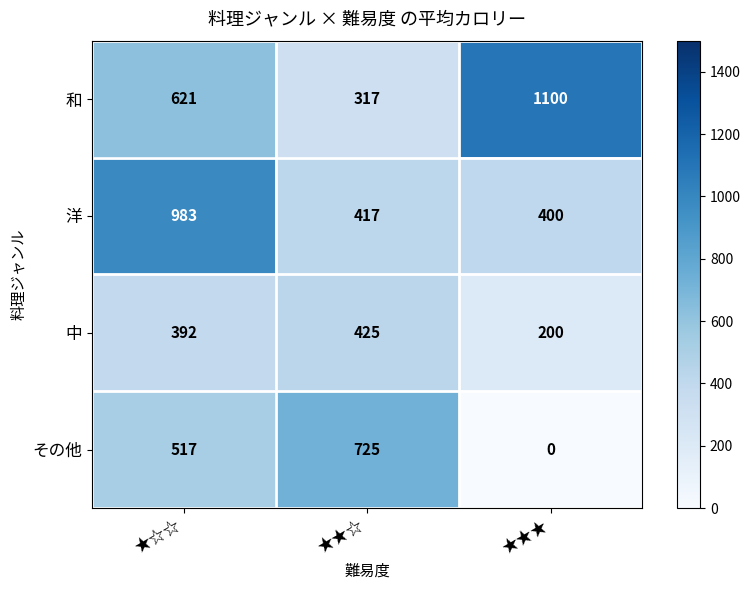

Which series has the widest spread of values?

和